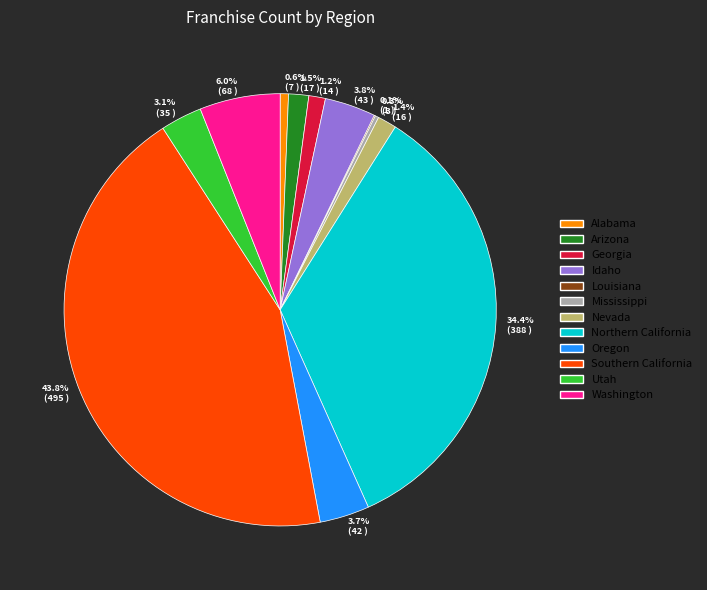

Does any single category account for the majority?

No